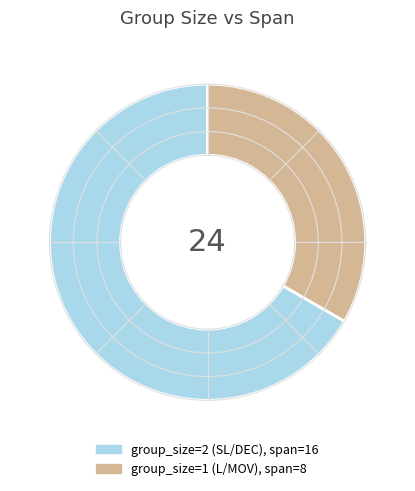

Does any single category account for the majority?

Yes